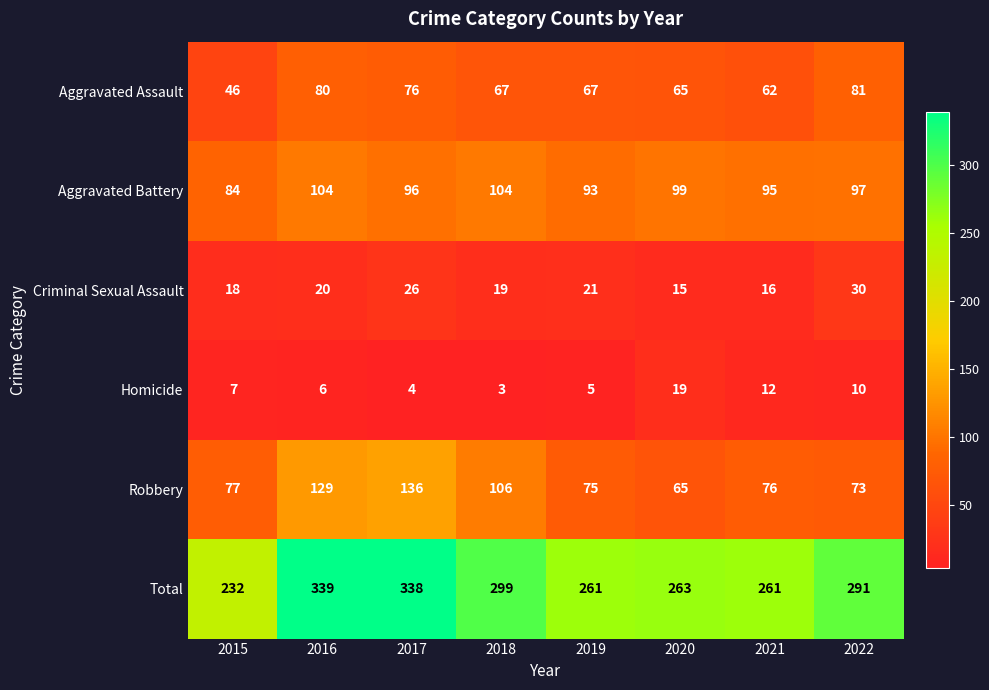

Read the Criminal Sexual Assault value at 2019.

21